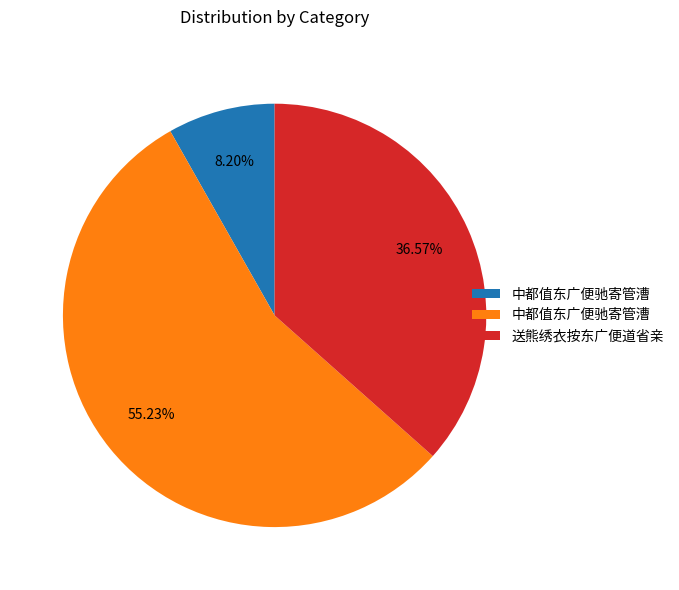

Does any single category account for the majority?

Yes